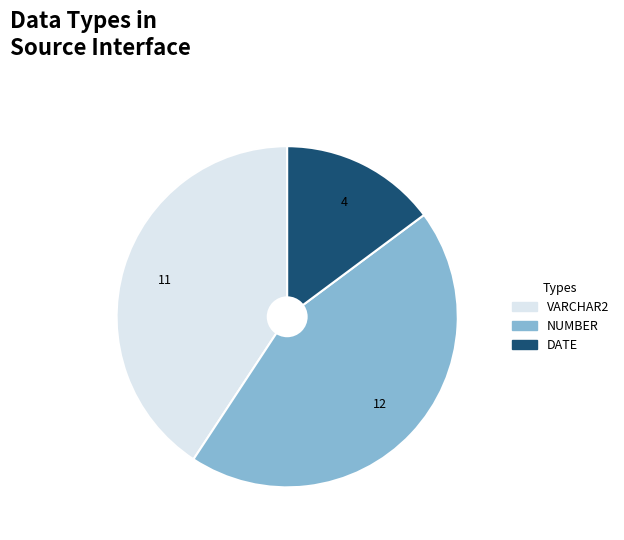

Is the sum of DATE and VARCHAR2 greater than half?

Yes